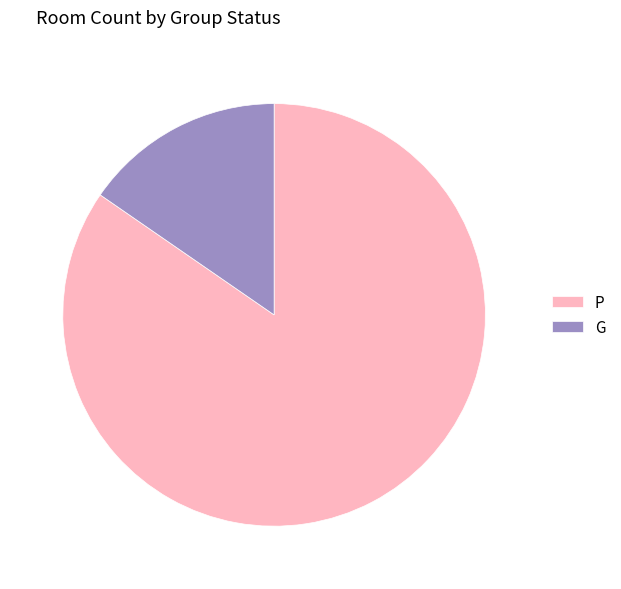

What is the smallest slice in the pie chart?

G